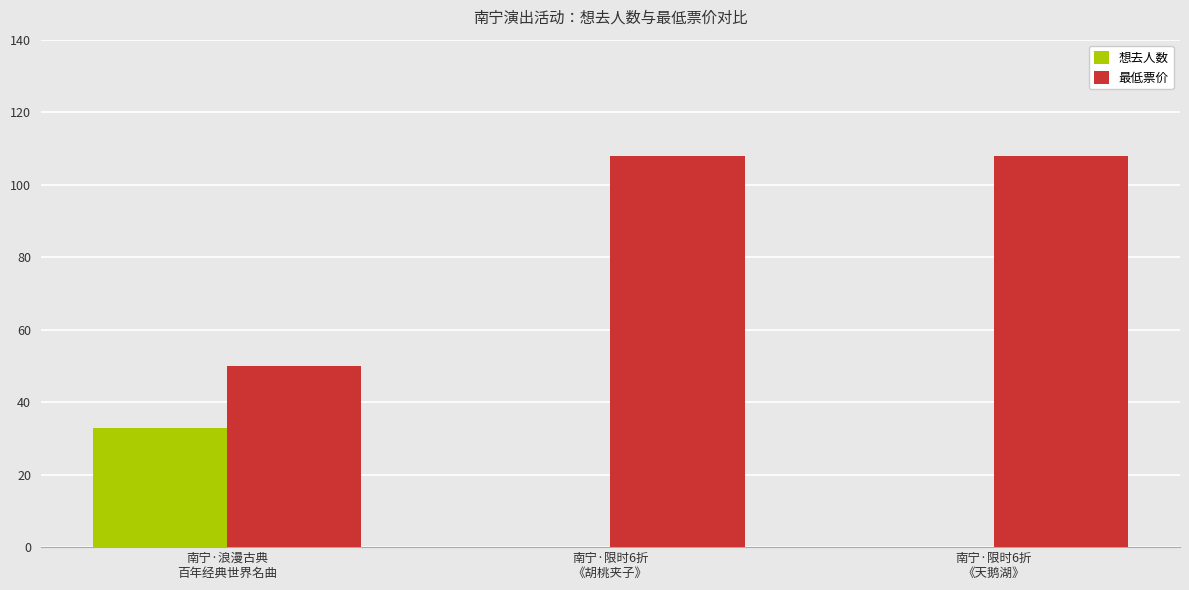

What is the maximum value shown in the chart?

108